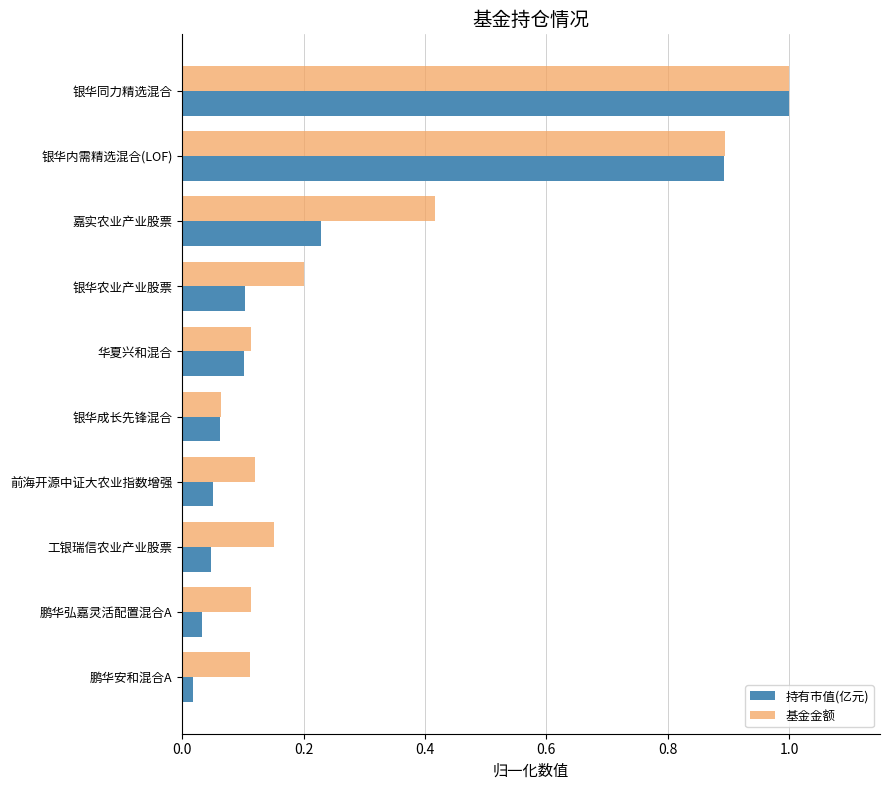

What are all the series names shown in the legend?

持有市值(亿元), 基金金额